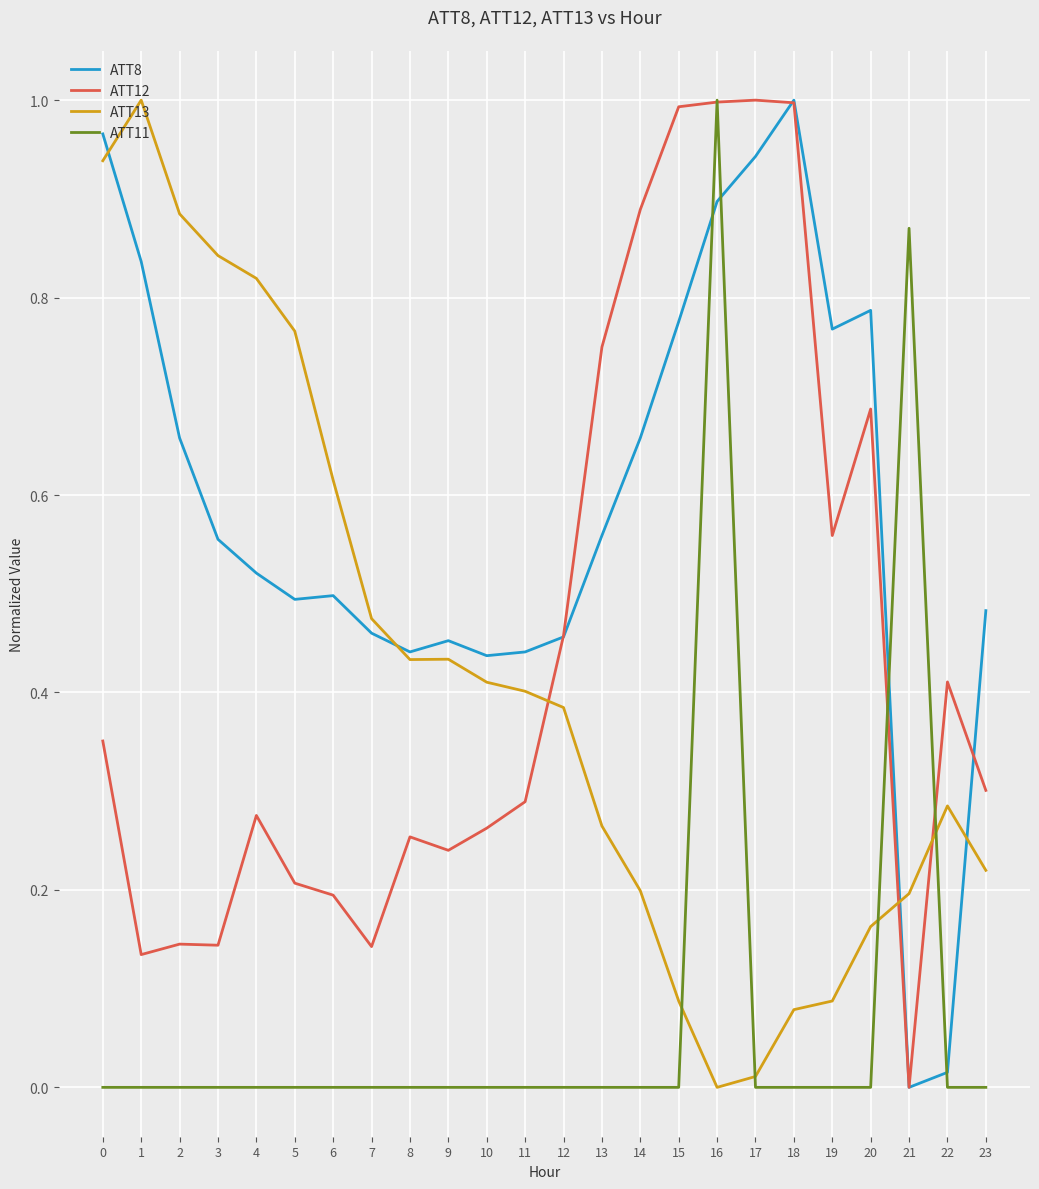

The ATT12 series shows 0.3 at 17. True or false?

False